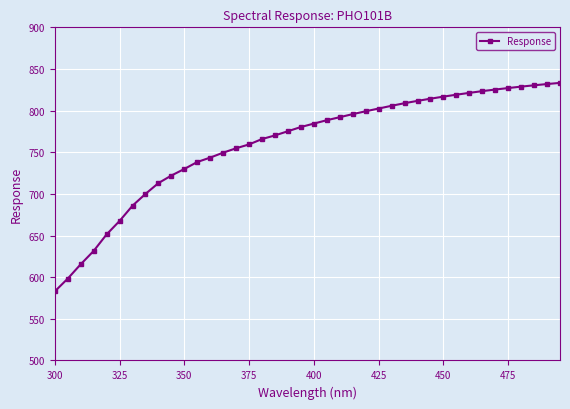

What is the greatest value displayed?

833.3